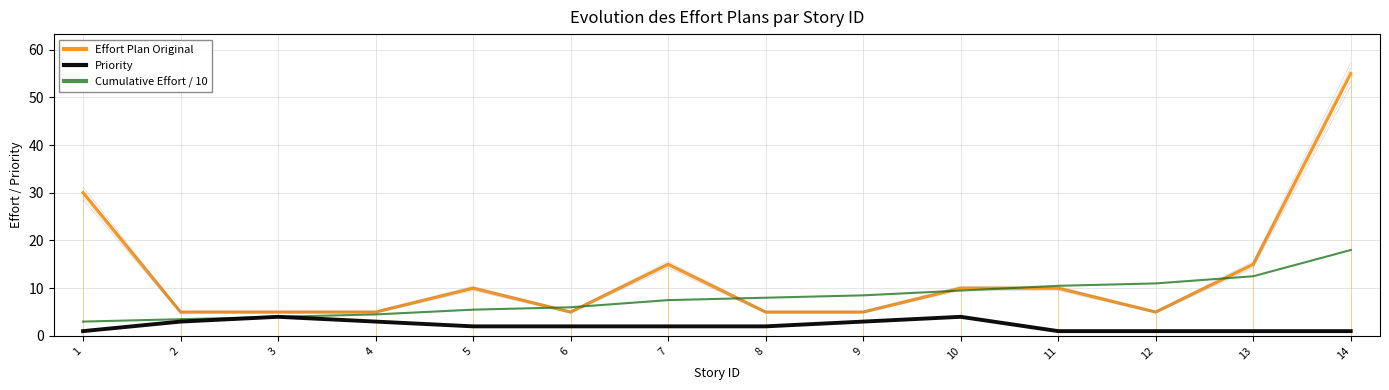

True or false: Priority and Cumulative Effort / 10 intersect in this chart.

False